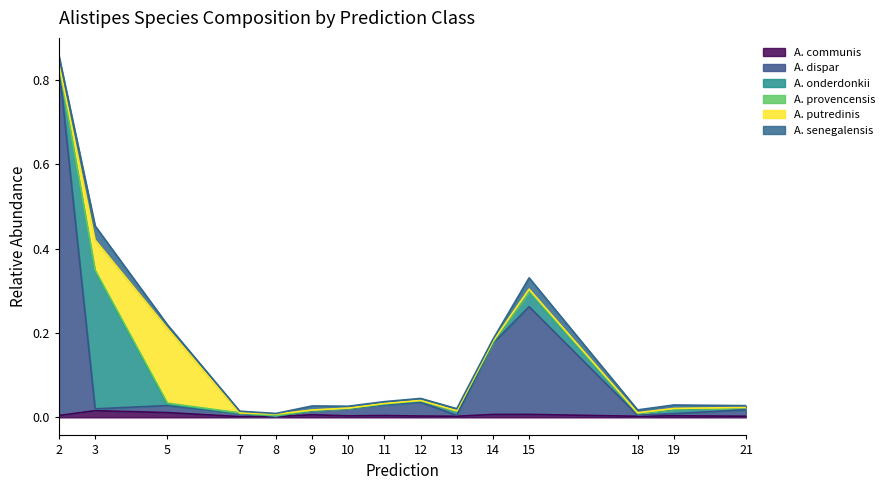

True or false: s__Alistipes senegalensis and s__Alistipes putredinis intersect in this chart.

True